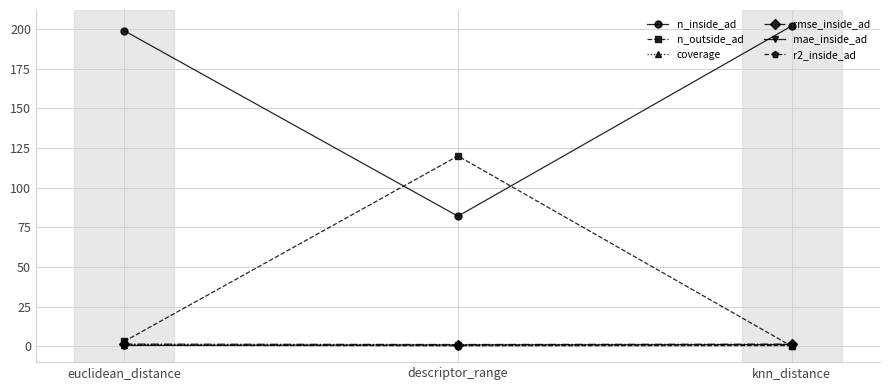

What is the greatest value displayed?

202.0